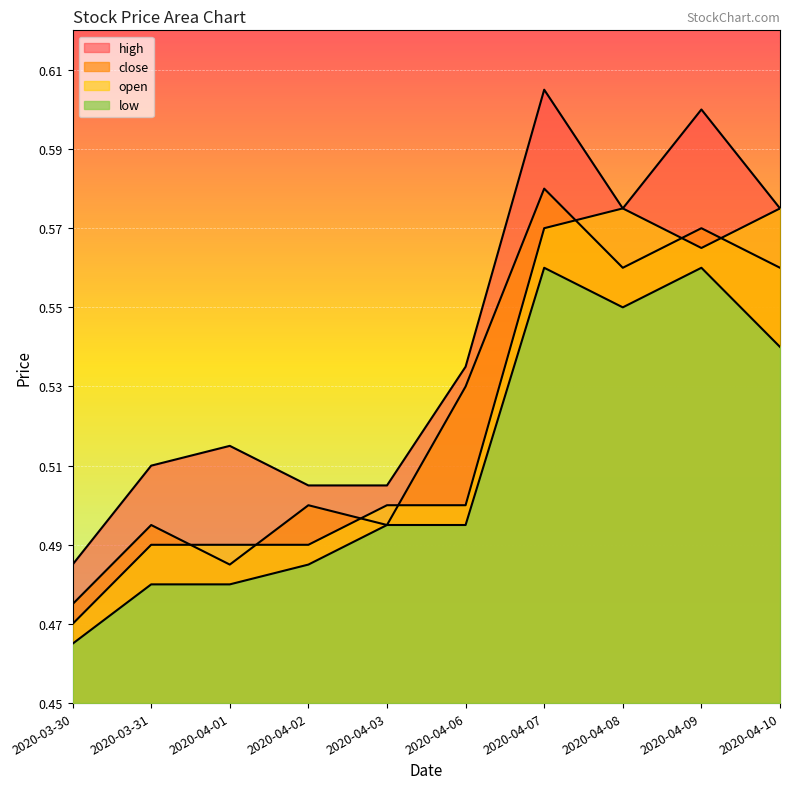

What is the minimum value for open?

0.5